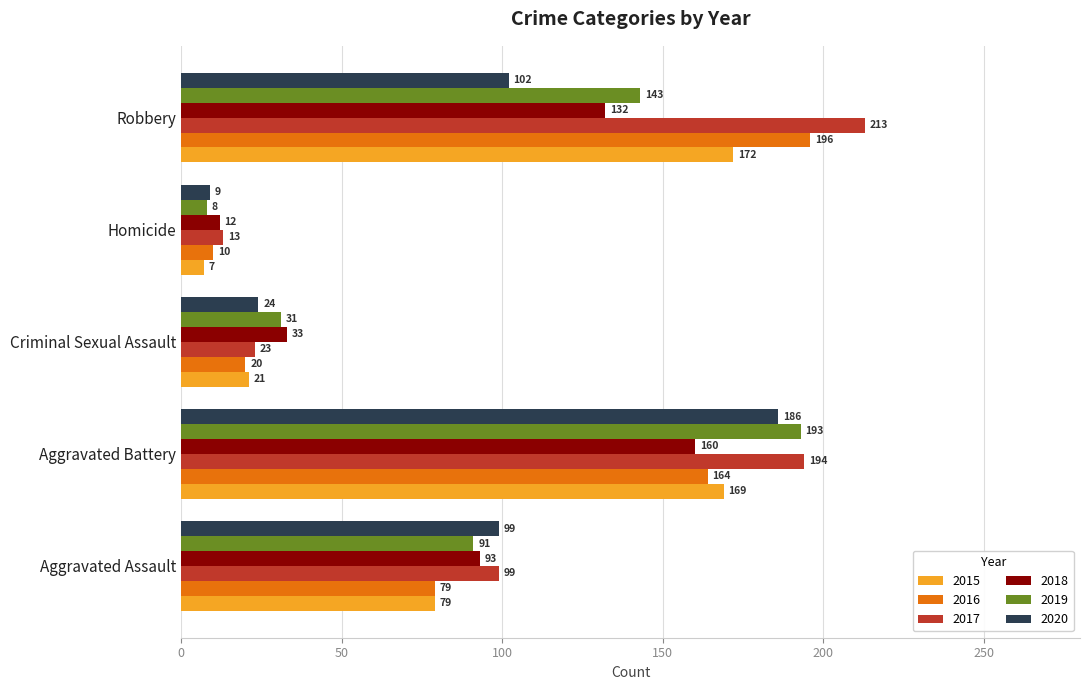

Is it true that 2016 equals 222 at Aggravated Battery?

False